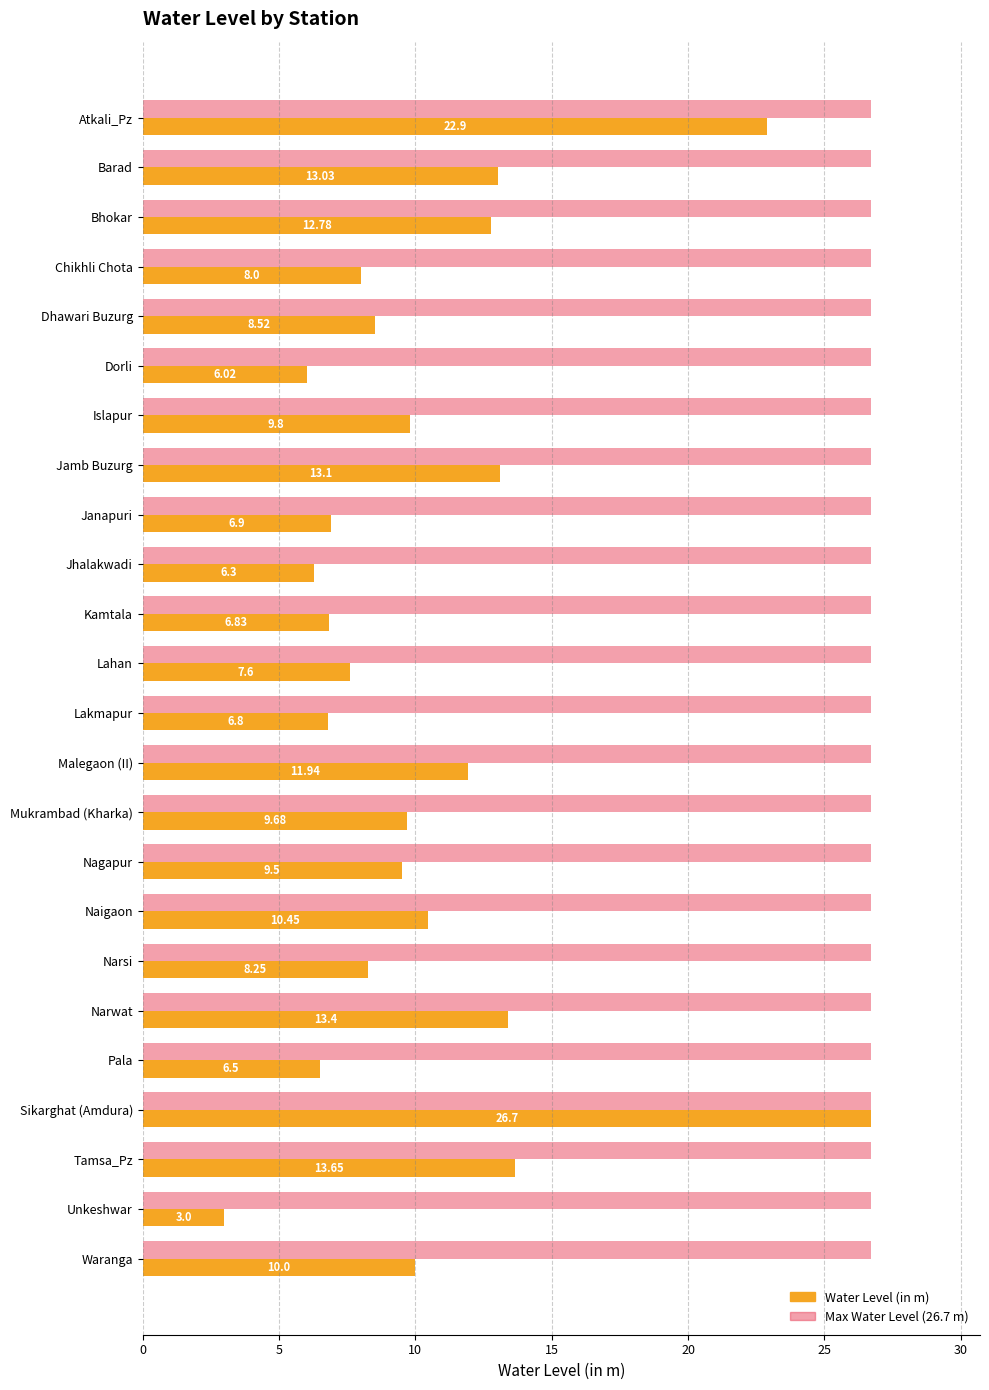

What is the difference between the Water Level (in m) values at Janapuri and Barad?

6.1